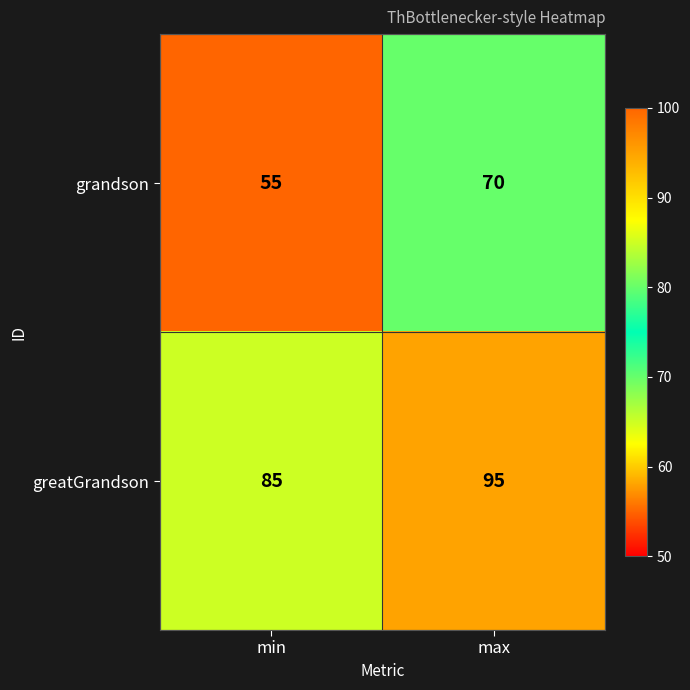

Which series has the largest range (max minus min)?

grandson